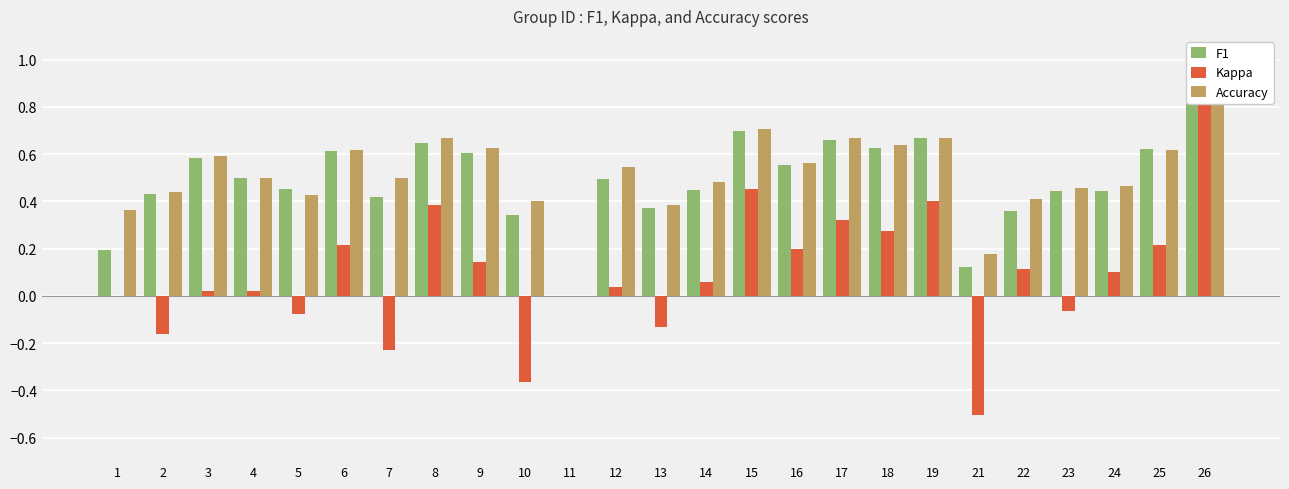

What is the difference between the second highest and minimum values in the Accuracy series?

0.7